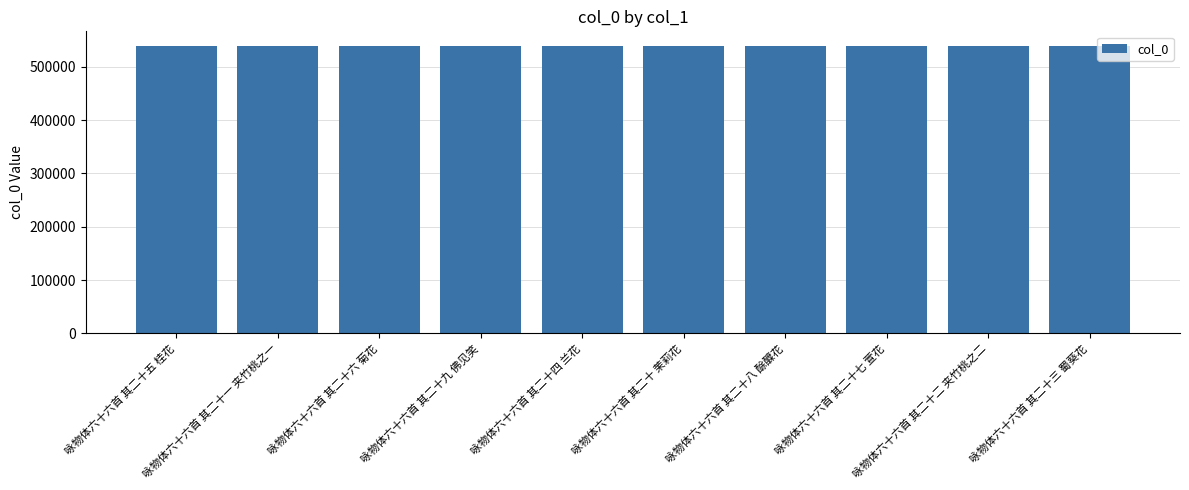

What is the difference between the maximum and minimum values?

9